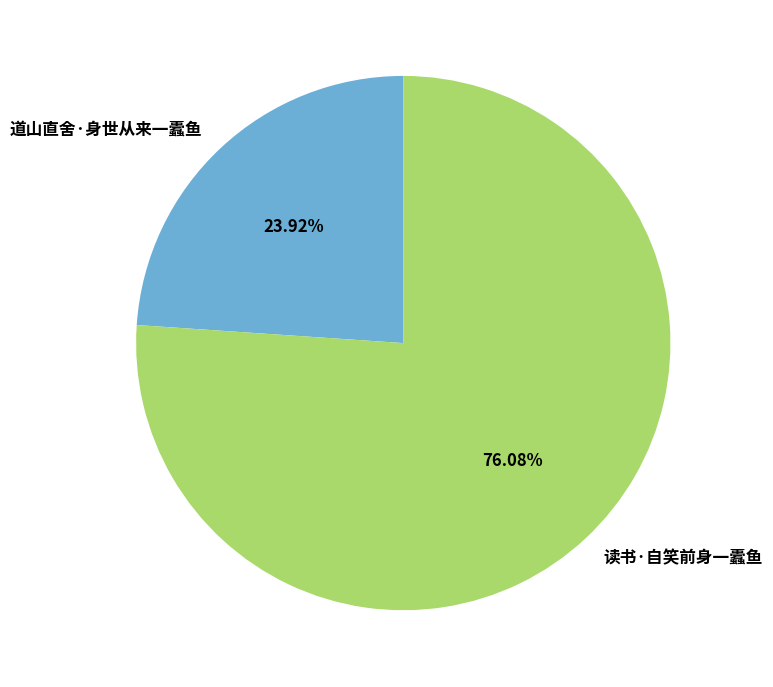

How many slices are in this pie chart?

2